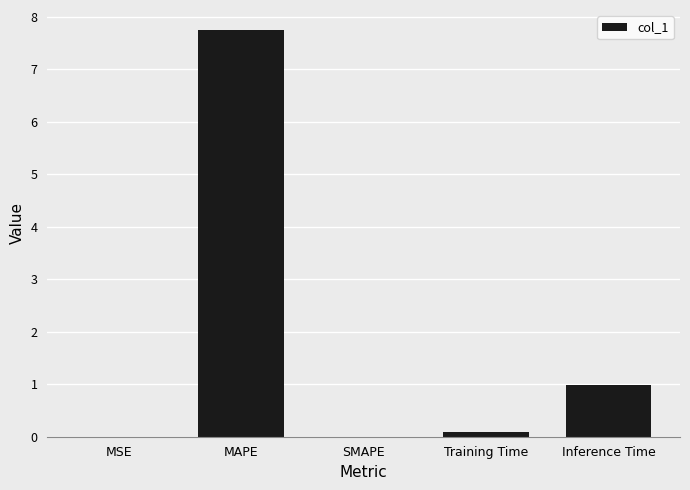

The value at SMAPE is -2.5. True or false?

False